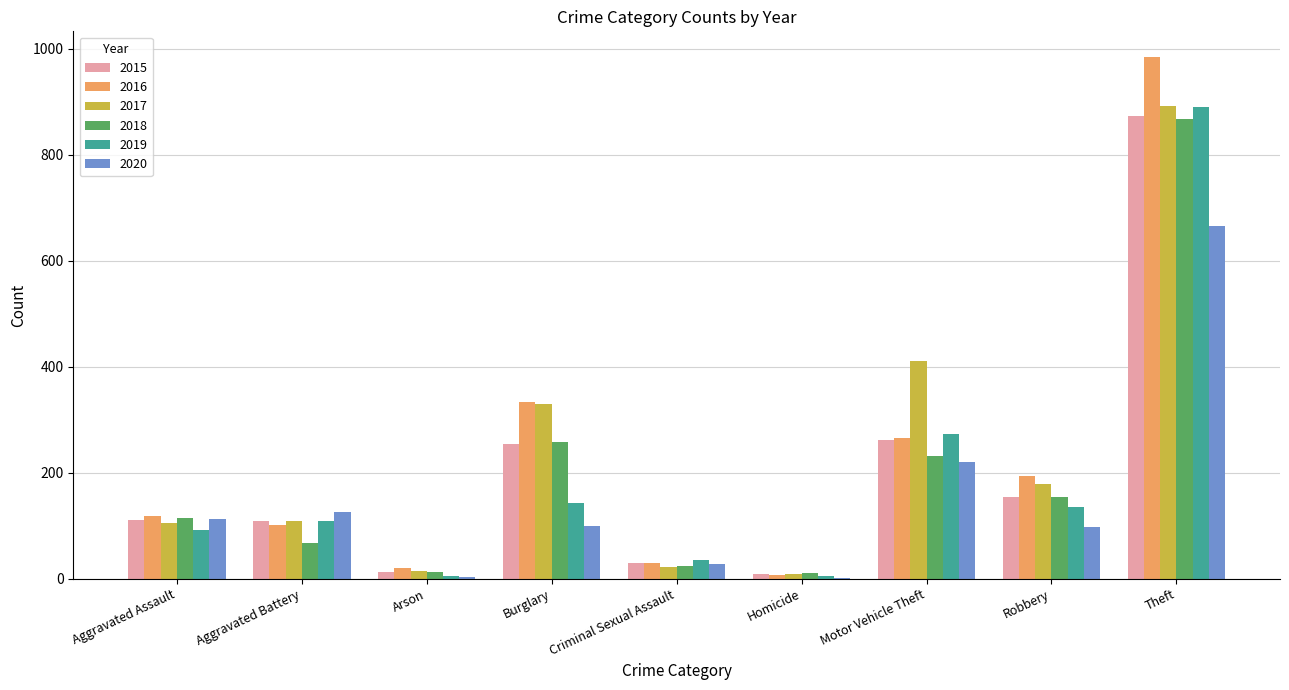

How many distinct data groups are displayed?

6